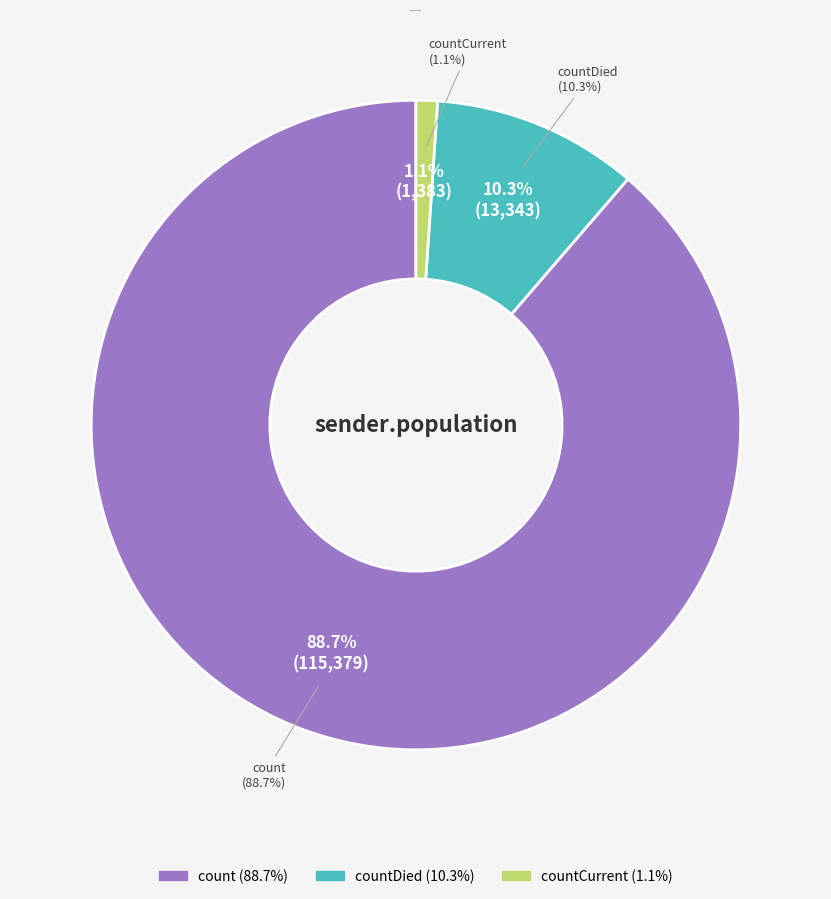

Do count and countCurrent together represent more than half of the pie?

Yes